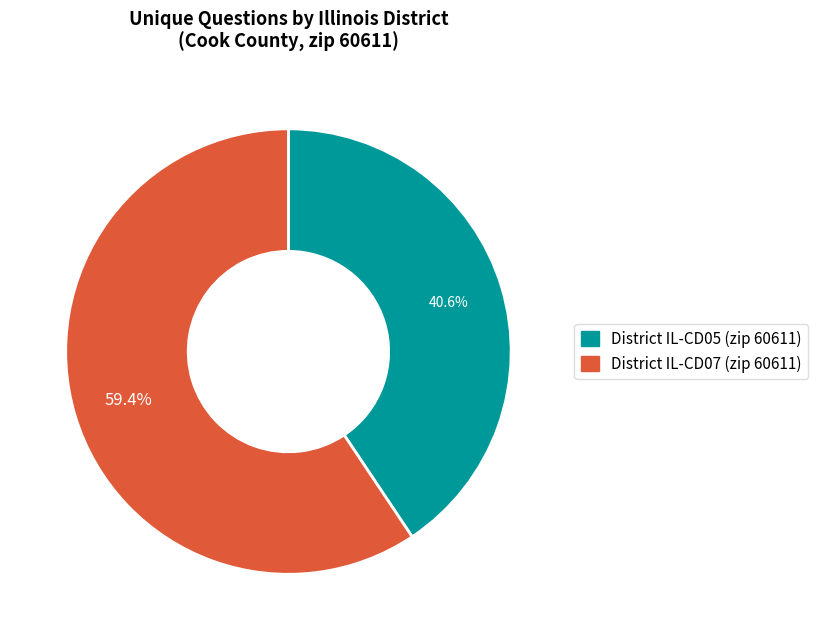

Does any single category account for the majority?

Yes